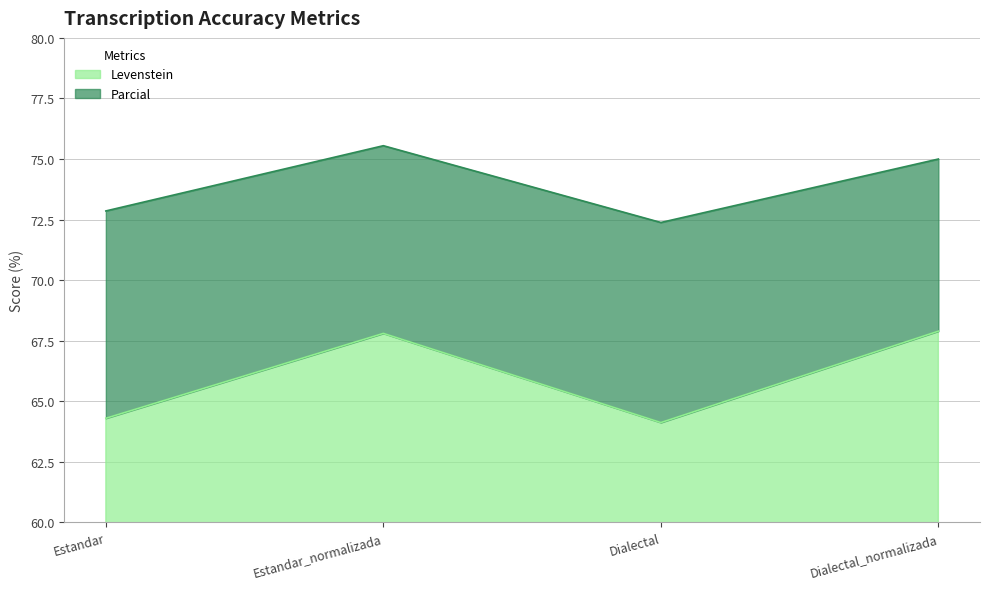

What is the average value of the Levenstein series?

66.0